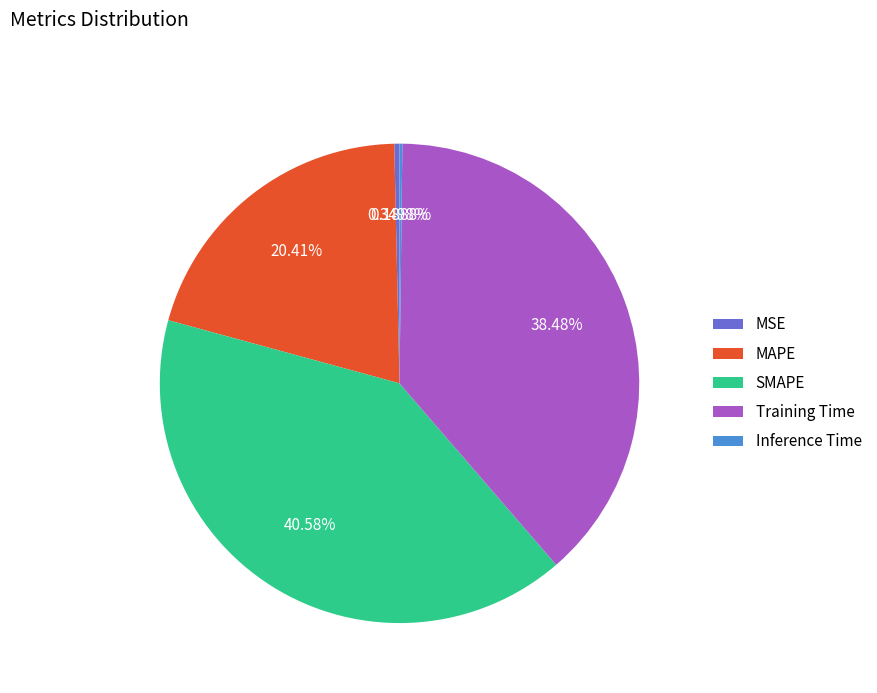

To the nearest percent, what is the difference between the MAPE and Training Time slice percentages?

18%